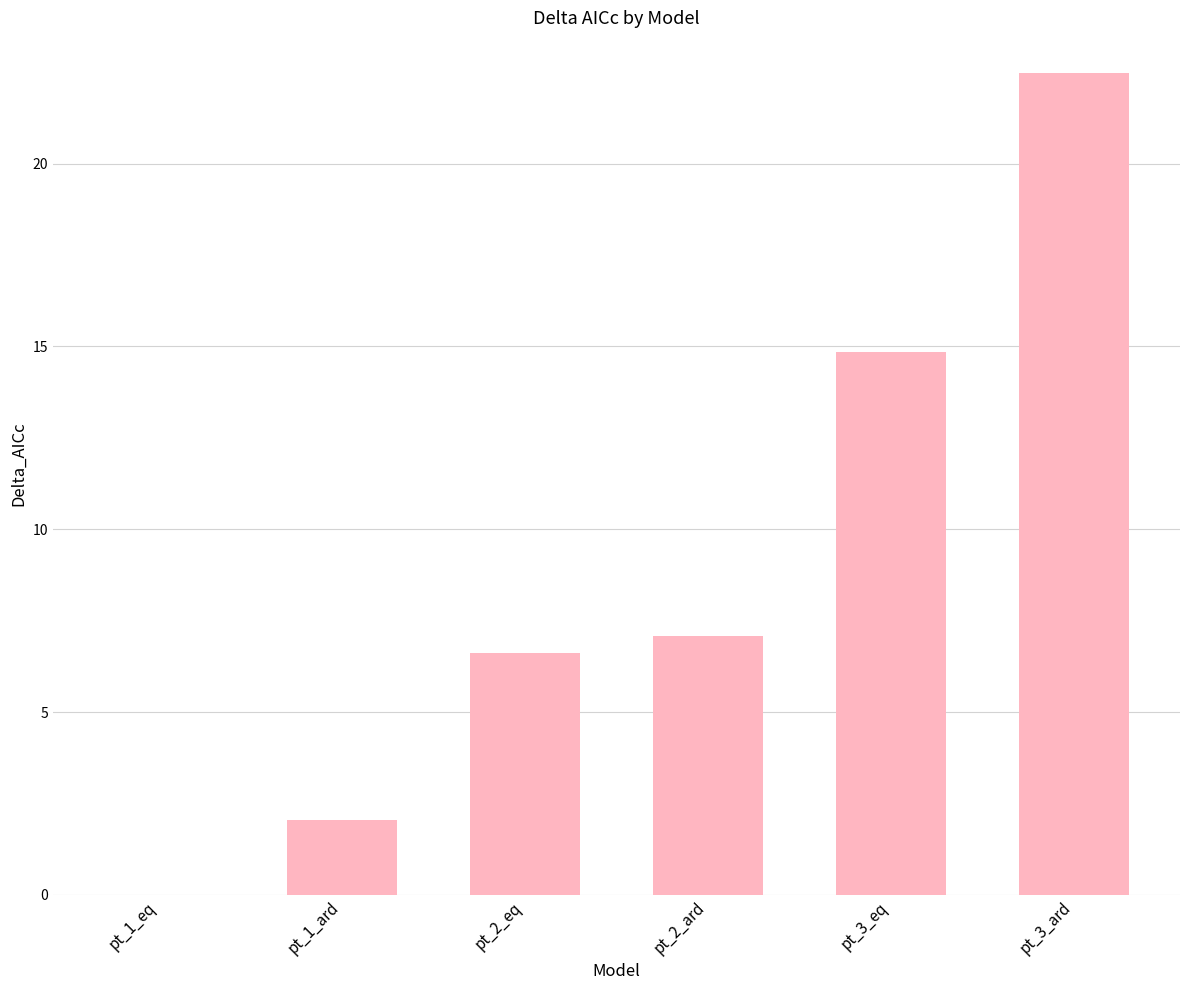

How many positive values are there?

5